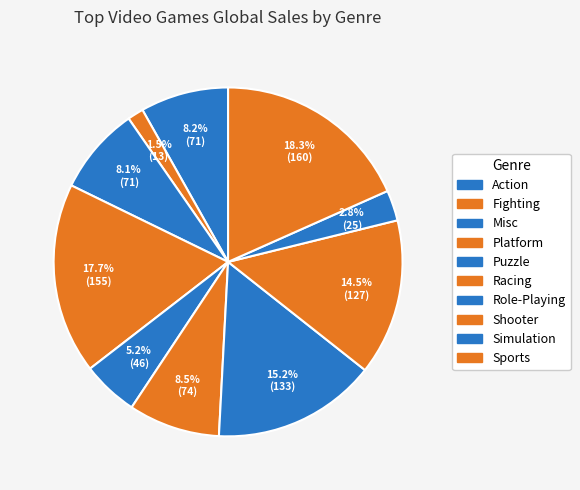

To the nearest percent, what percentage of the pie is Racing?

9%